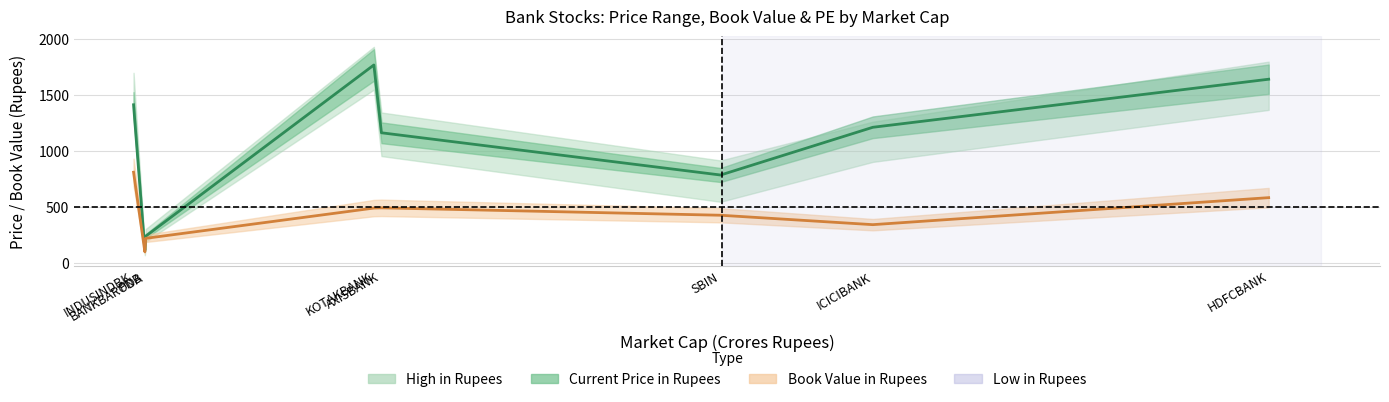

What is the average value?

1038